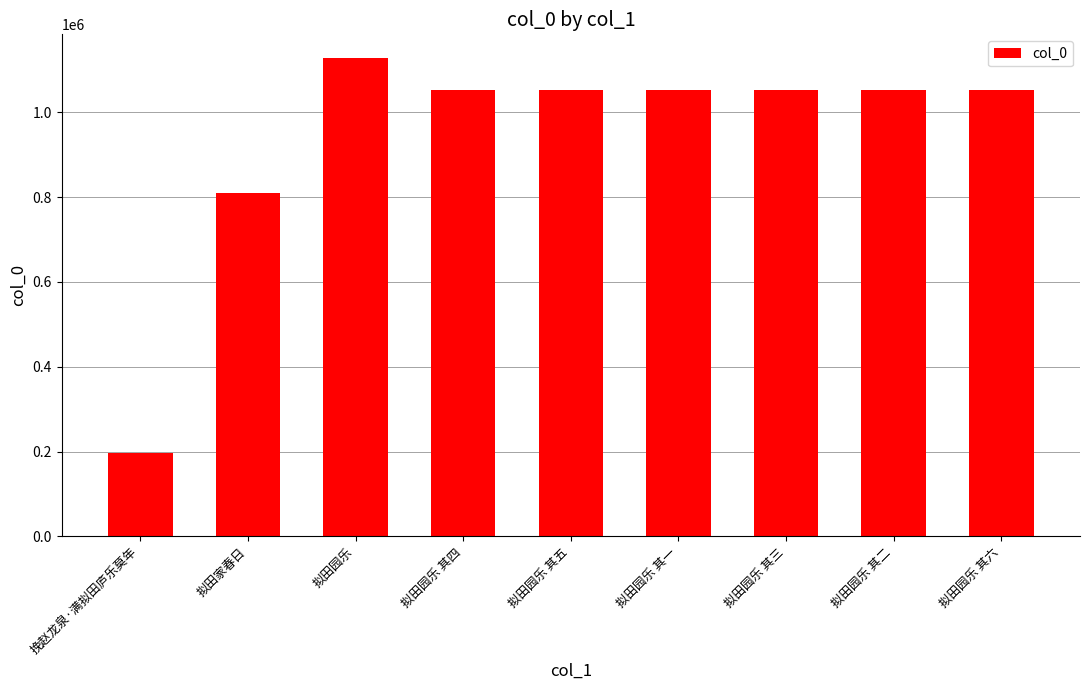

How many values are below 1051774?

4